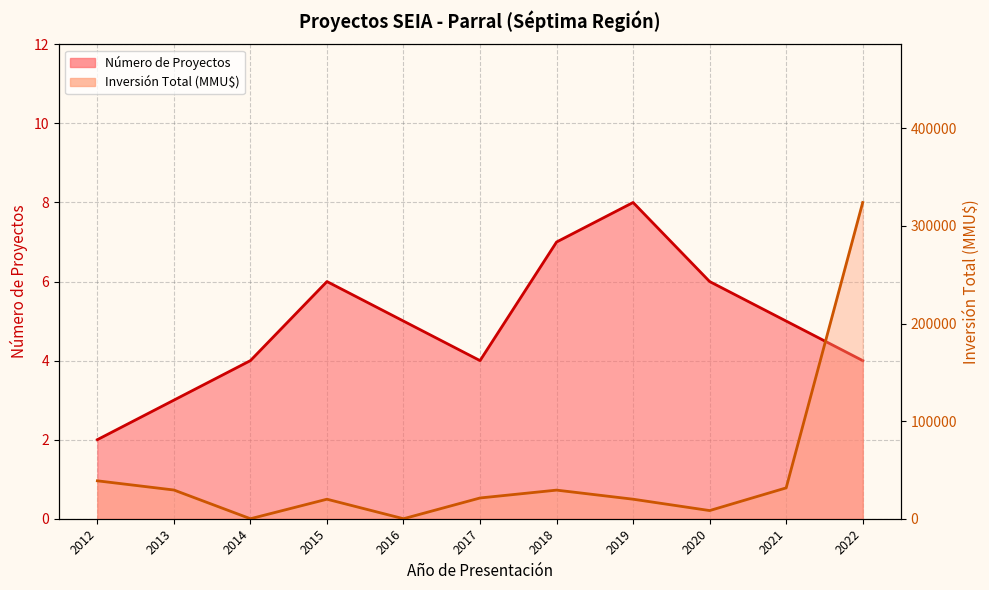

How many interior local valleys does the Número de Proyectos series have?

1